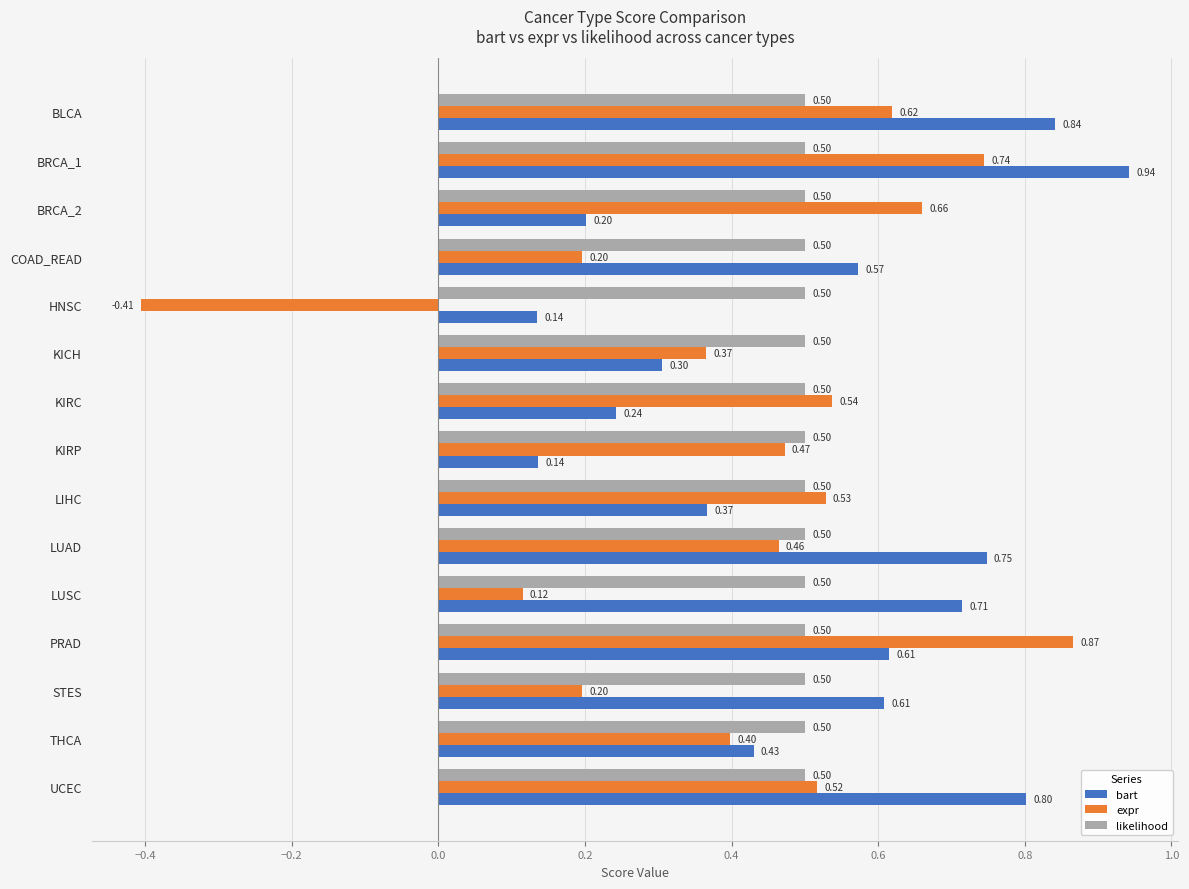

How many values in the expr series are below 0?

1